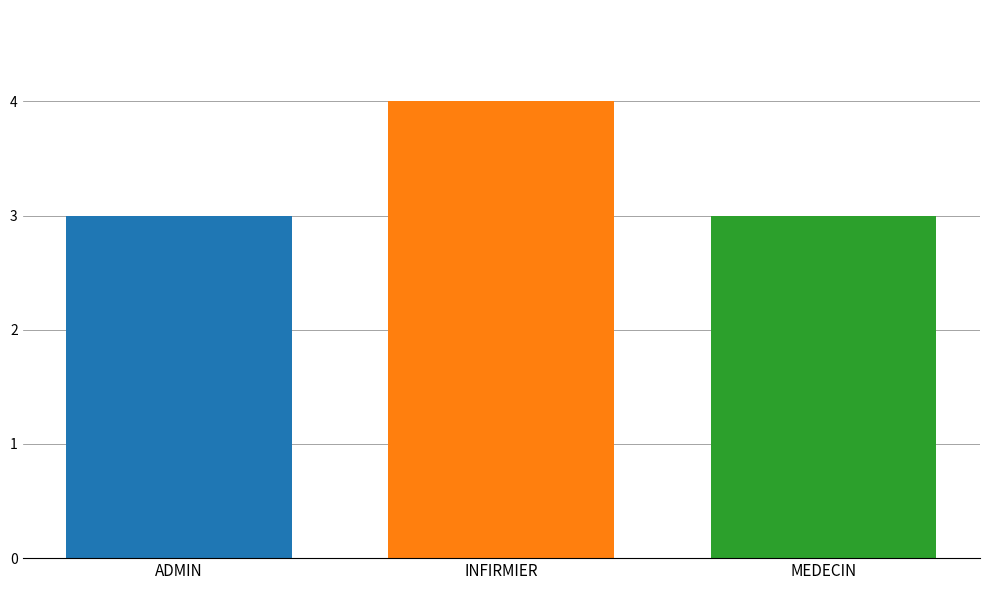

What is the smallest value displayed?

3